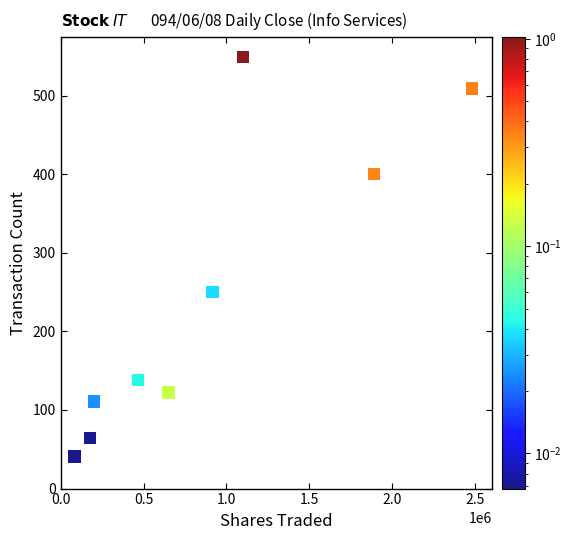

What is the average X value?

885404